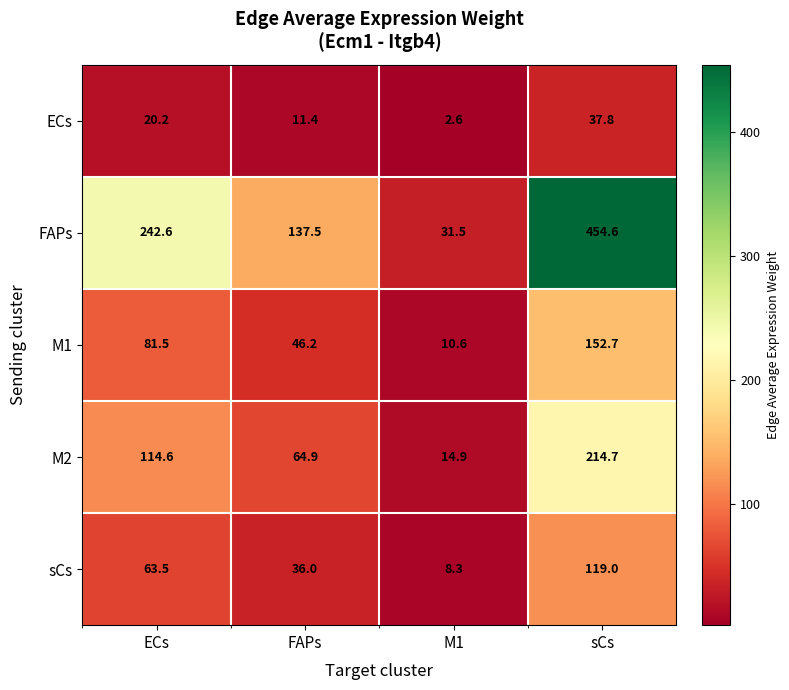

Reading right to left, what are all the values shown in this chart?

ECs: sCs=37.8	M1=2.6	FAPs=11.4	ECs=20.2
FAPs: sCs=454.6	M1=31.5	FAPs=137.5	ECs=242.6
M1: sCs=152.7	M1=10.6	FAPs=46.2	ECs=81.5
M2: sCs=214.7	M1=14.9	FAPs=64.9	ECs=114.6
sCs: sCs=119.0	M1=8.3	FAPs=36.0	ECs=63.5